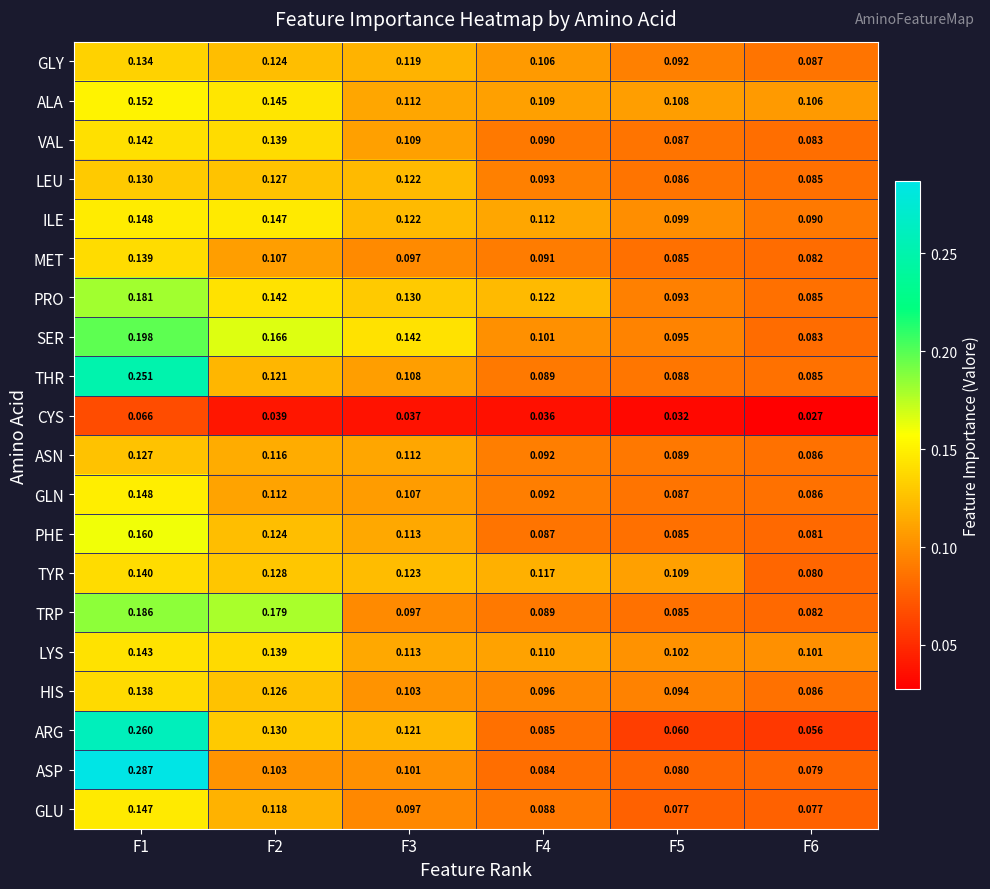

Between F4 and F5, which series saw the biggest shift?

PRO